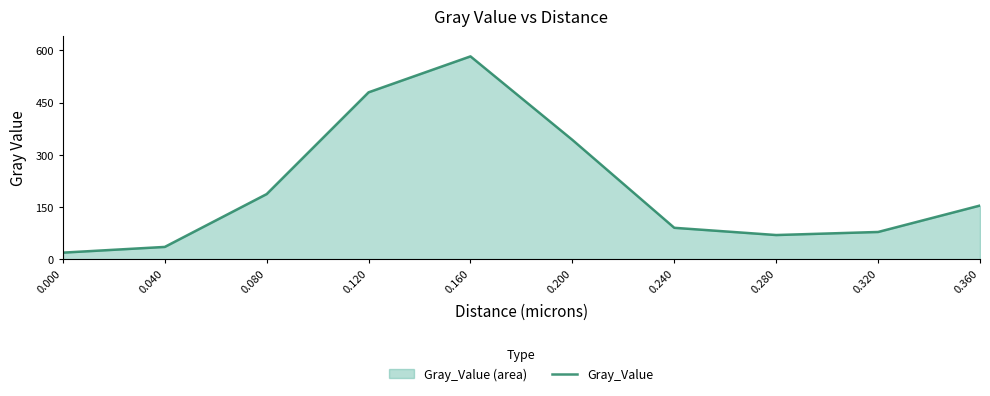

What is the difference between the maximum and second lowest values?

547.8